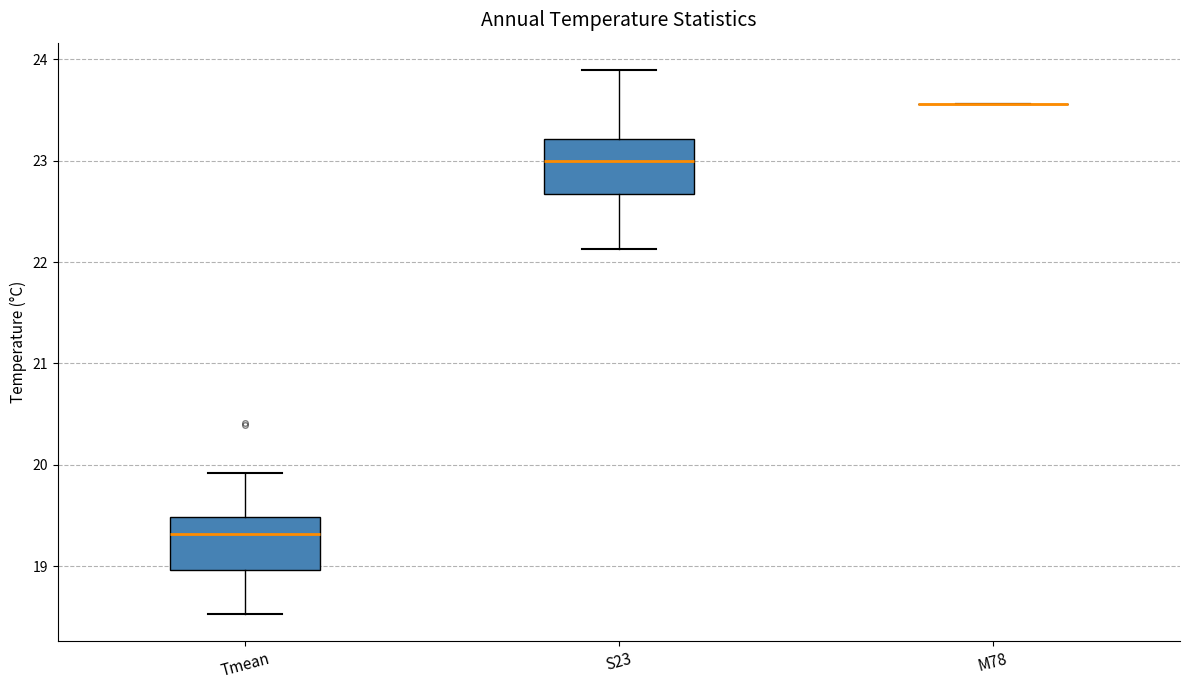

Reading left to right, read every box against the y-axis: the position of its median line, the range the box covers, and the ends of its whiskers. The values are not printed on the chart, so give them approximately, as read against the axis.

Tmean: median 19.3, box 19.0 to 19.5, whiskers 18.5 to 19.9
S23: median 23.0, box 22.7 to 23.2, whiskers 22.1 to 23.9
M78: box collapsed to a line at 23.6, whiskers 23.6 to 23.6